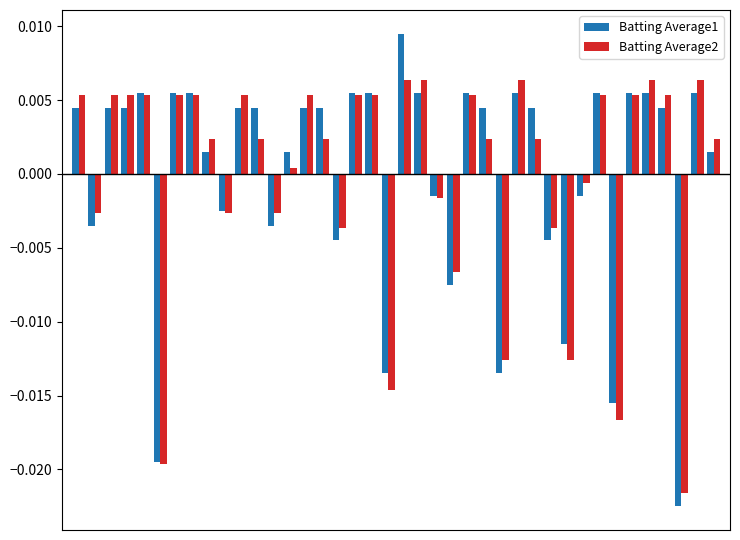

Which series has the widest spread of values?

Batting Average1